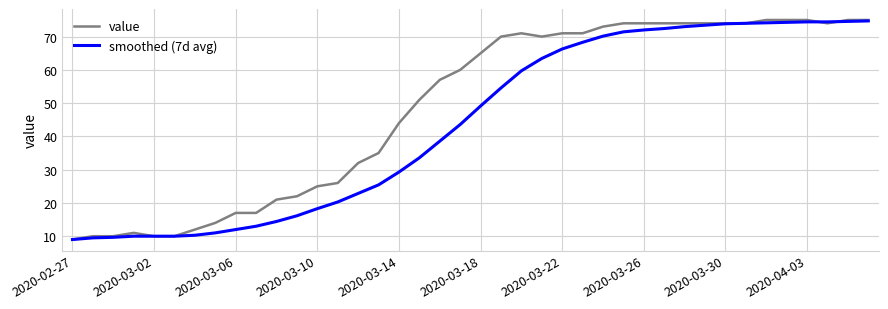

What is the minimum value shown in the chart?

9.0